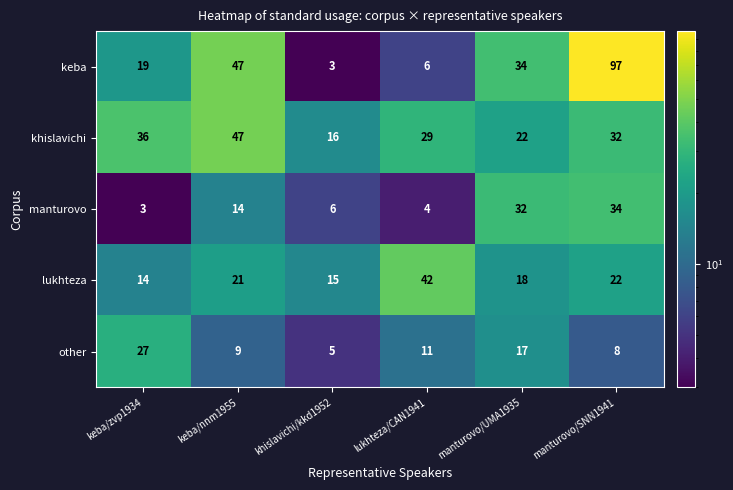

Where is manturovo nearest to the value 18?

keba/nnm1955